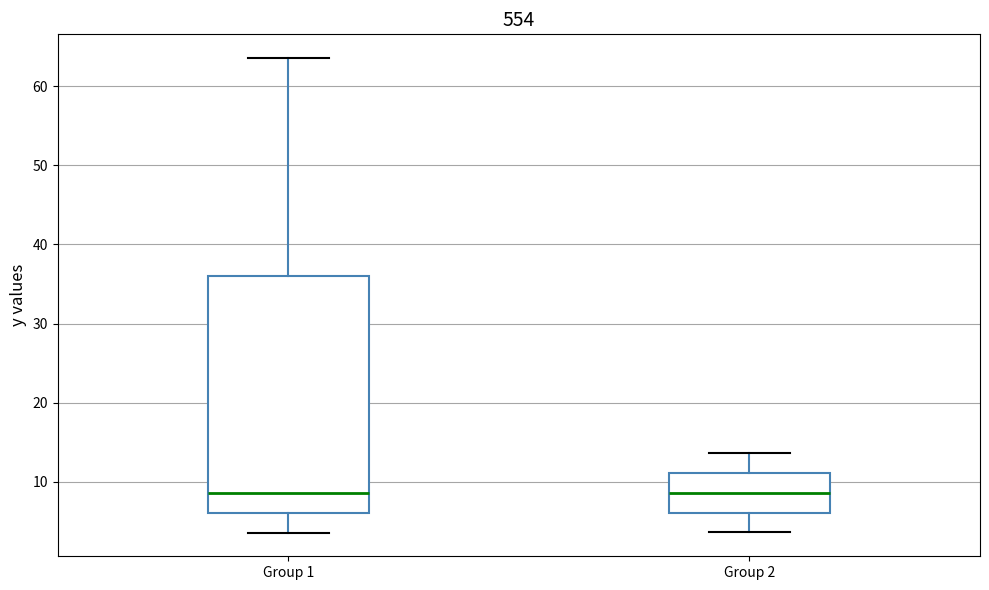

Where is the upper edge of the box for Group 1 on the y-axis? The values are not printed on the chart, so give them approximately, as read against the axis.

36